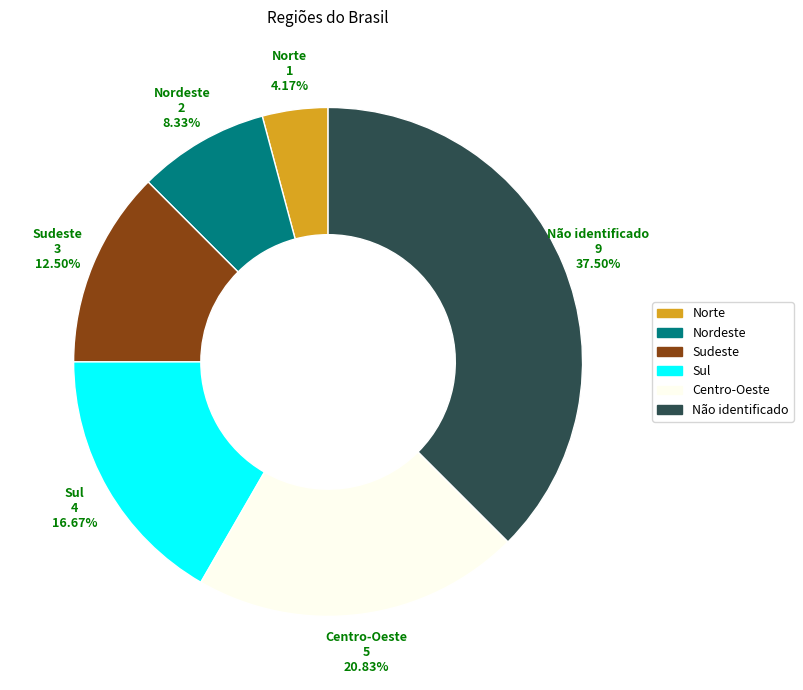

To the nearest percent, what percentage of the pie is Nordeste?

8%